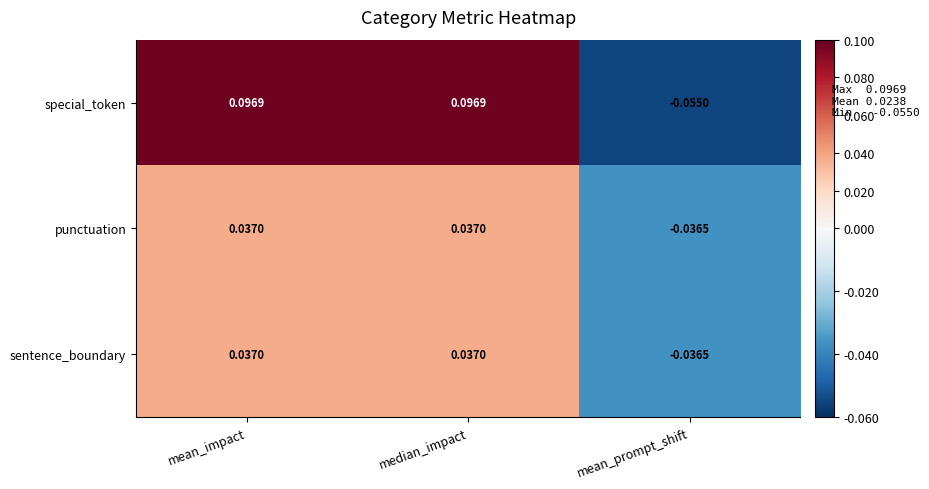

Which label corresponds to the smallest value in the chart?

mean_prompt_shift